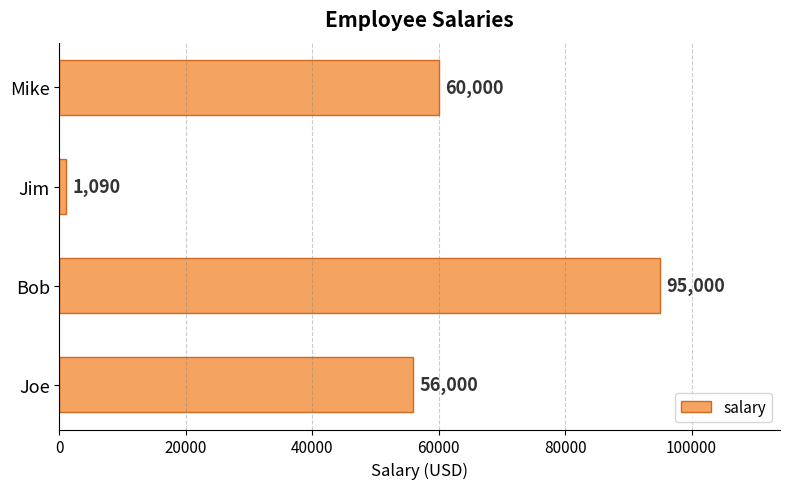

Which category has the highest value across all series?

Bob